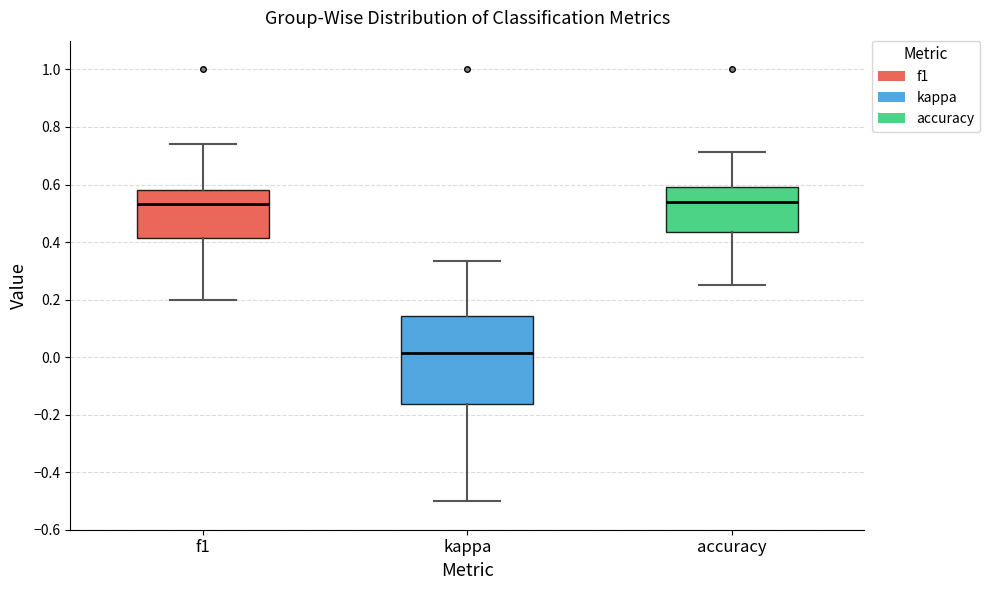

Reading left to right, read every box against the y-axis: the position of its median line, the range the box covers, and the ends of its whiskers. The values are not printed on the chart, so give them approximately, as read against the axis.

f1: median 0.54, box 0.42 to 0.58, whiskers 0.20 to 0.74
kappa: median 0.02, box -0.16 to 0.14, whiskers -0.50 to 0.34
accuracy: median 0.54, box 0.44 to 0.58, whiskers 0.26 to 0.72